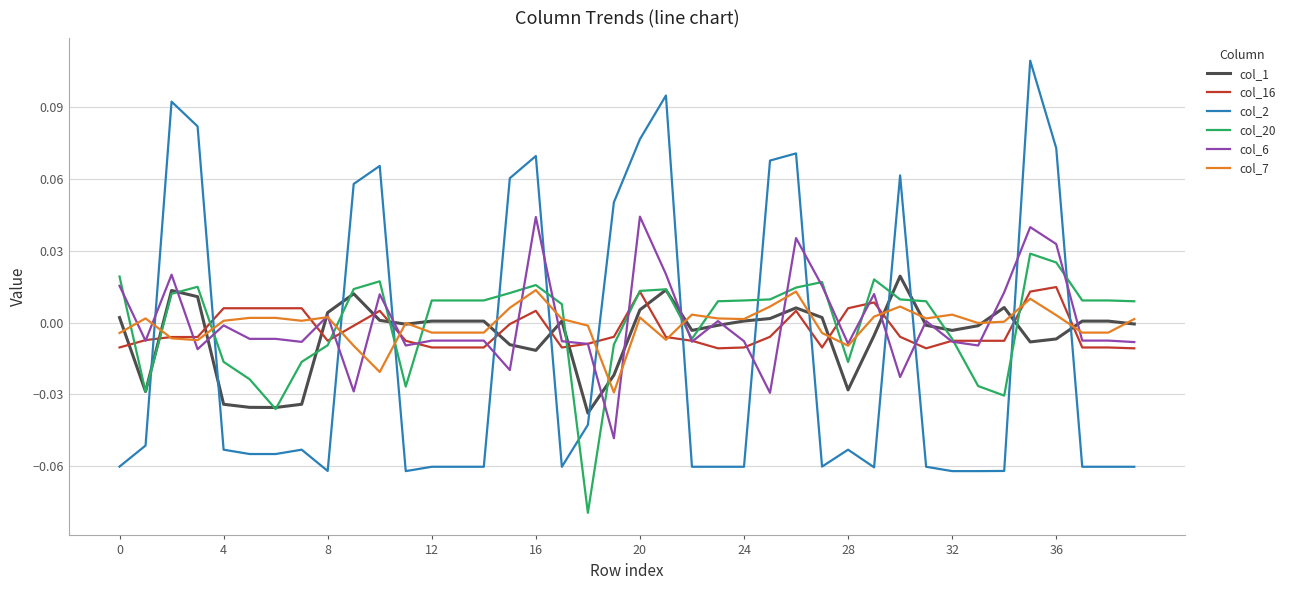

Which series has the widest spread of values?

col_2